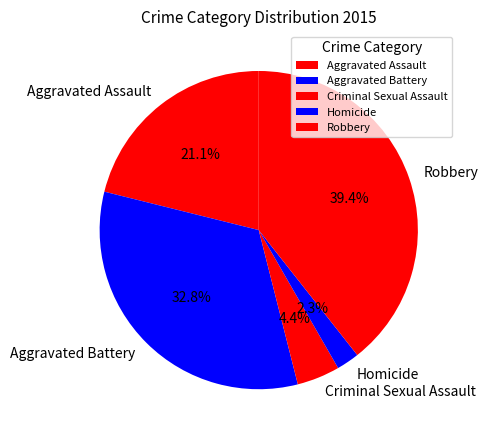

Does any single category account for the majority?

No